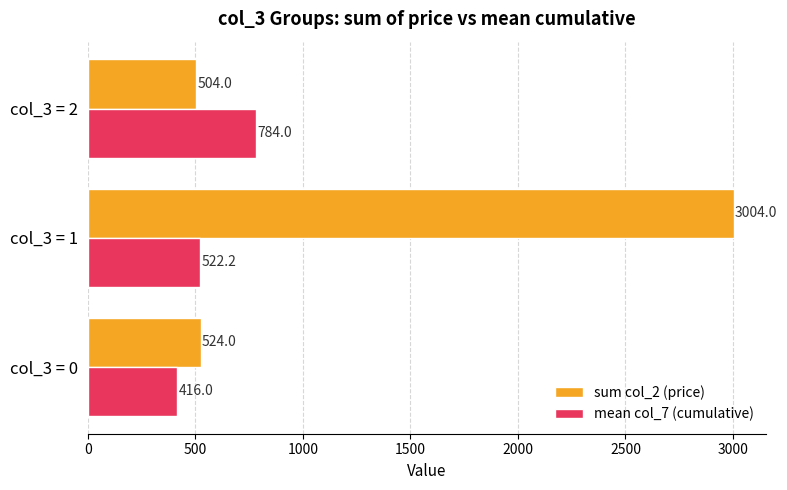

What is the average value of the mean col_7 (cumulative) series?

574.1